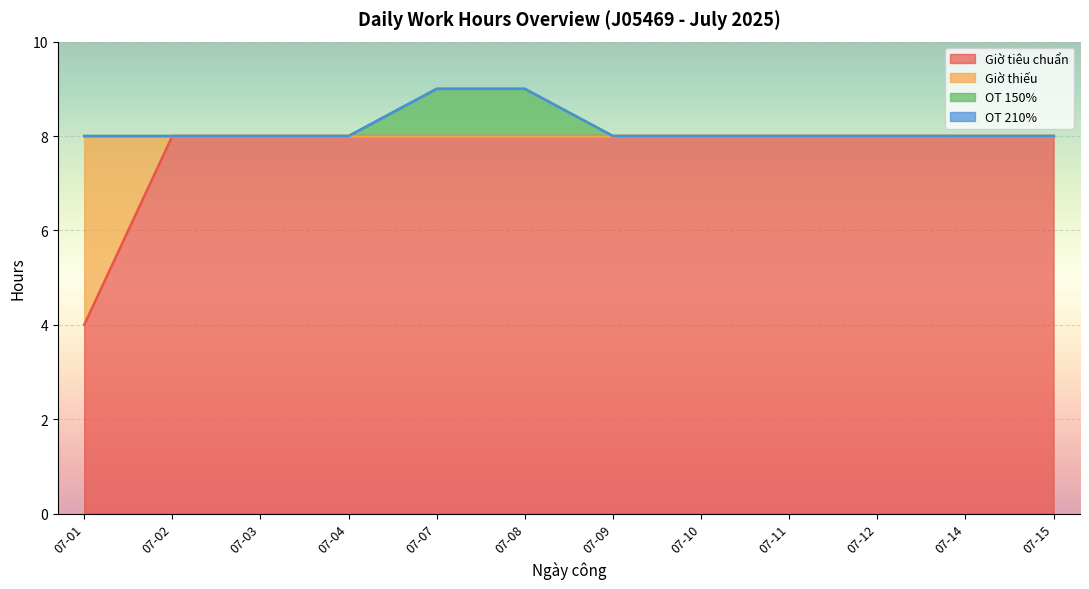

True or false: OT 150% has more than 2 points higher than both neighbors.

False